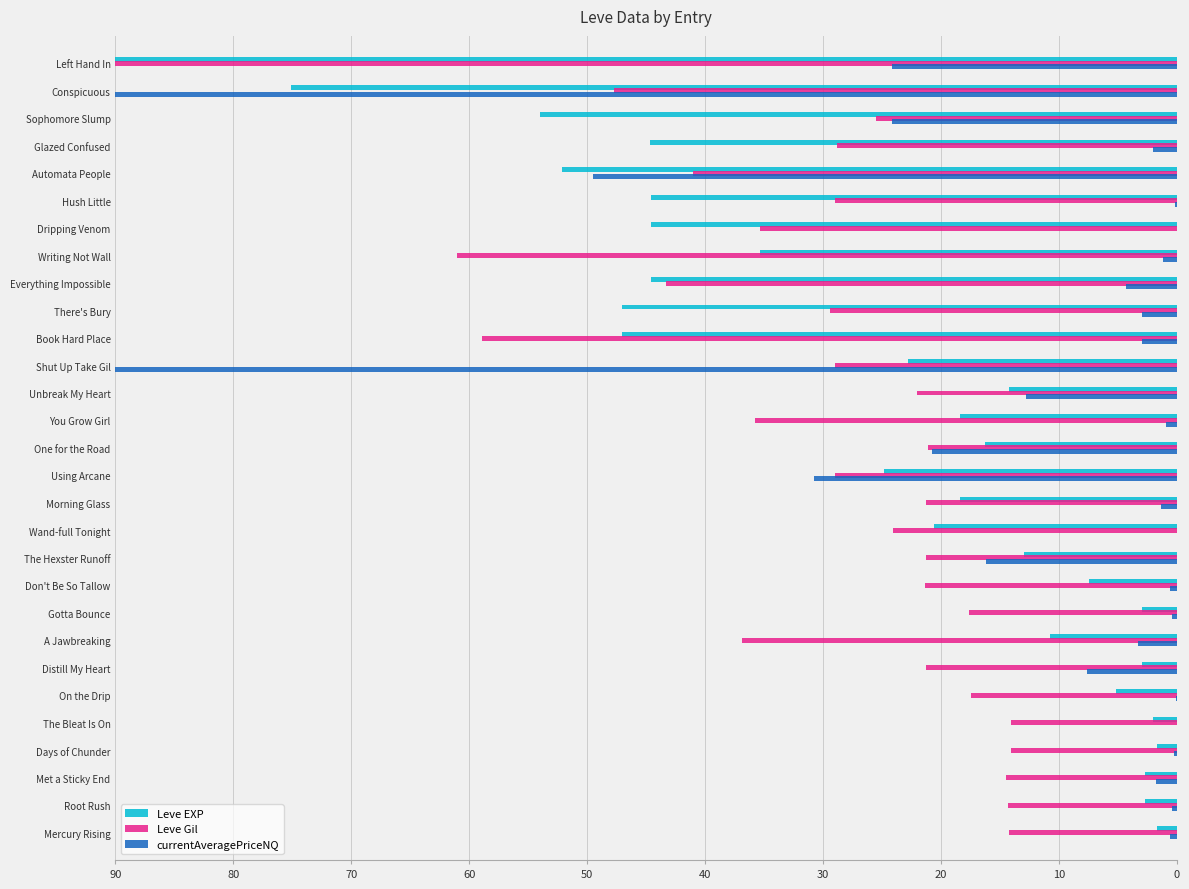

Between Morning Glass and Using Arcane, which series saw the biggest shift?

currentAveragePriceNQ